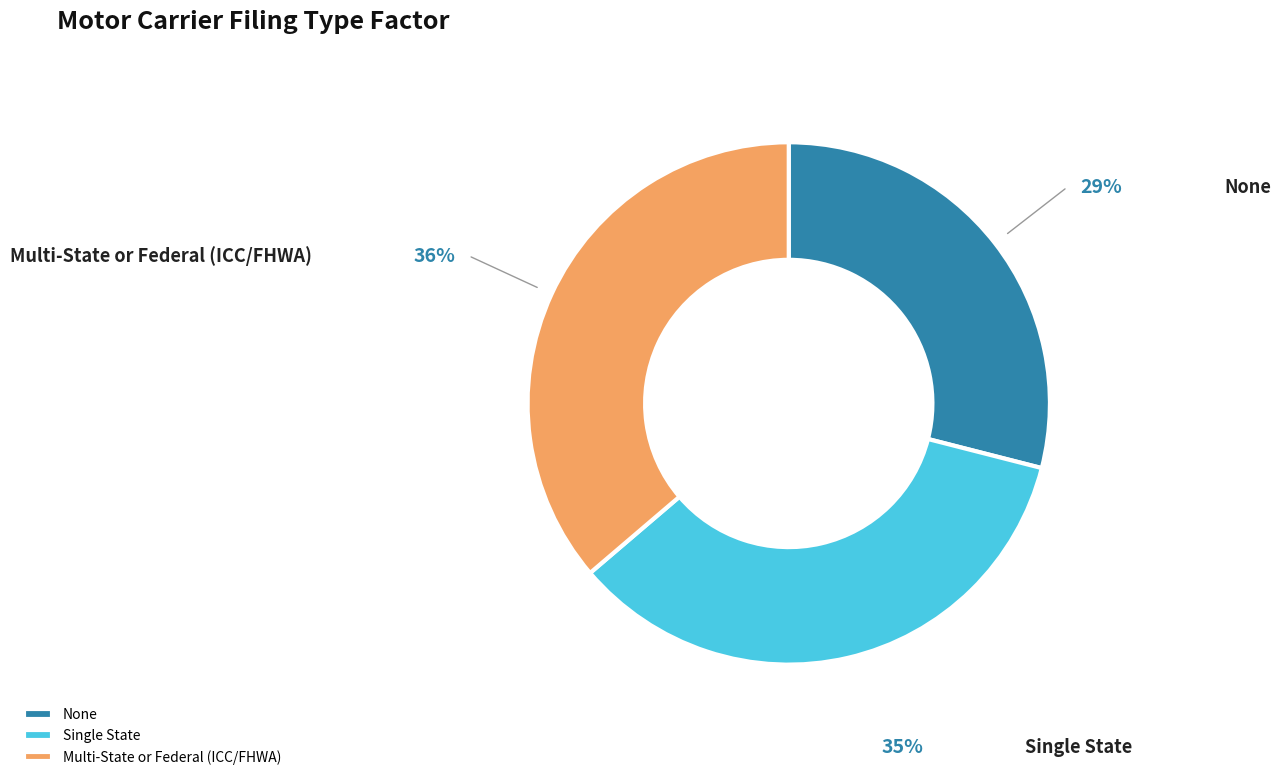

How many segments does this pie chart have?

3